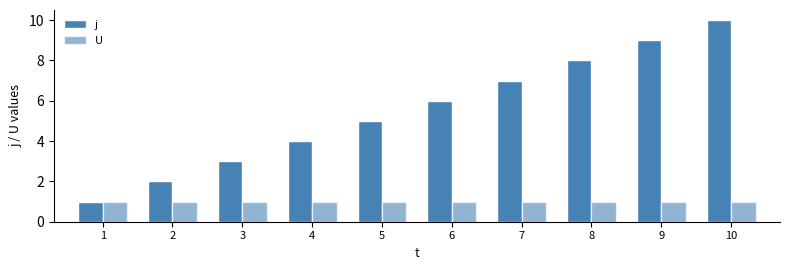

How many bars are there in each group?

2